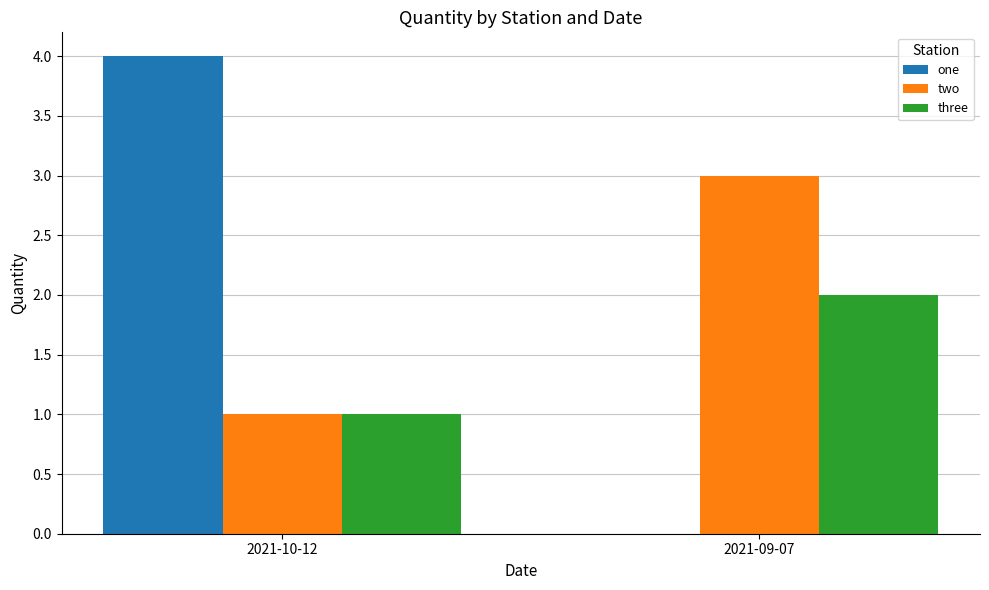

Which label corresponds to the largest value in the chart?

2021-10-12